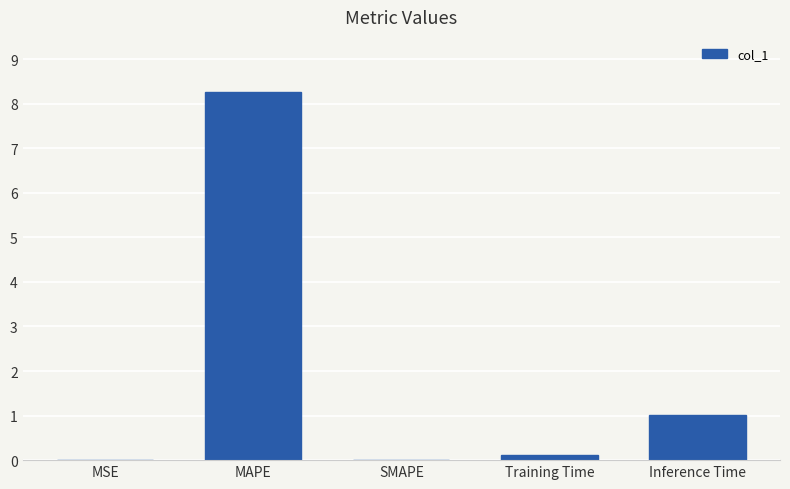

At which label is the value closest to 4?

Inference Time